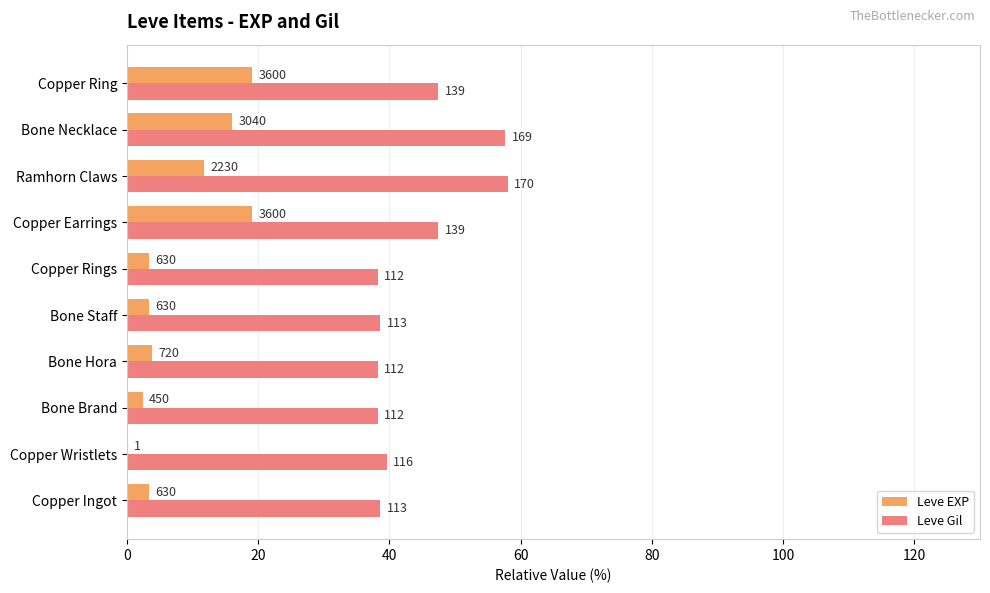

What are all the series names shown in the legend?

Leve EXP, Leve Gil